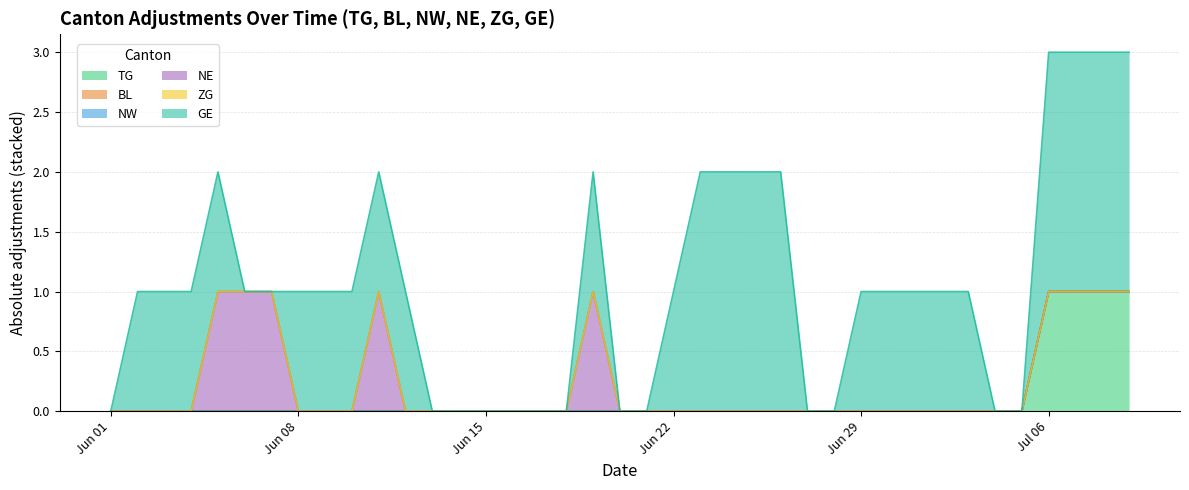

At how many categories does at least one series exceed 2?

4